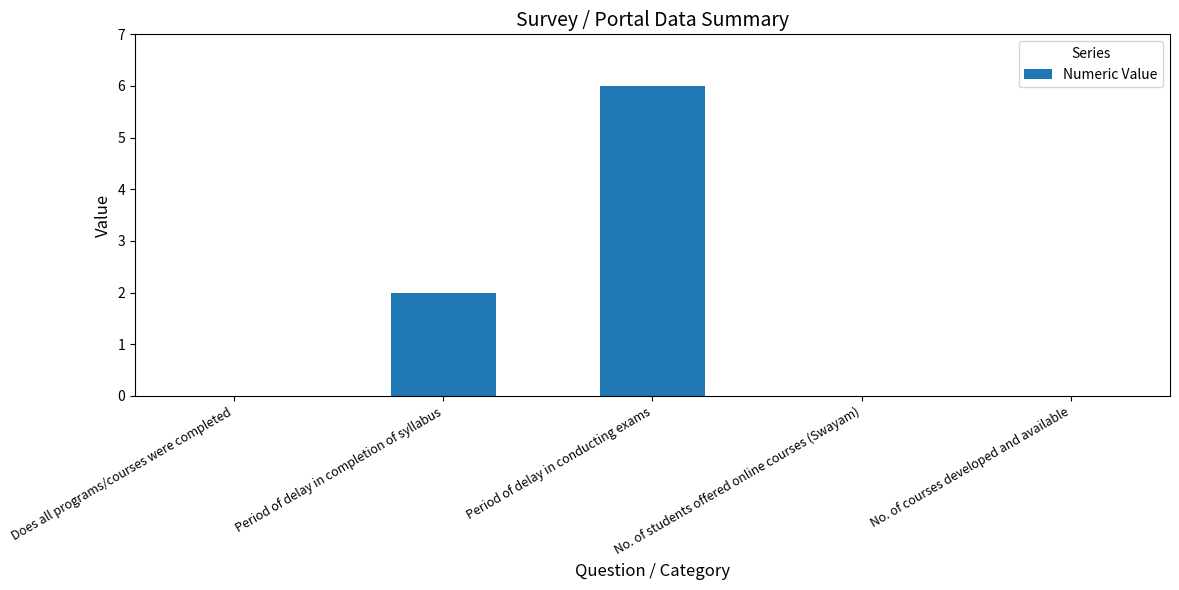

What is the greatest value displayed?

6